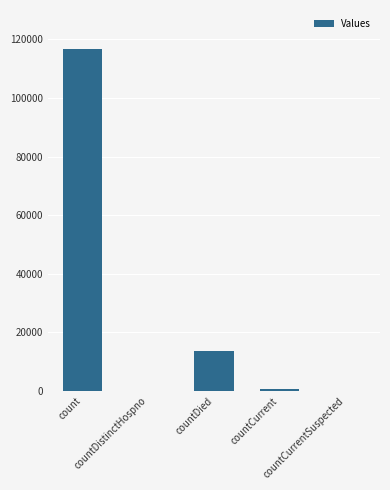

How many distinct data groups are displayed?

1